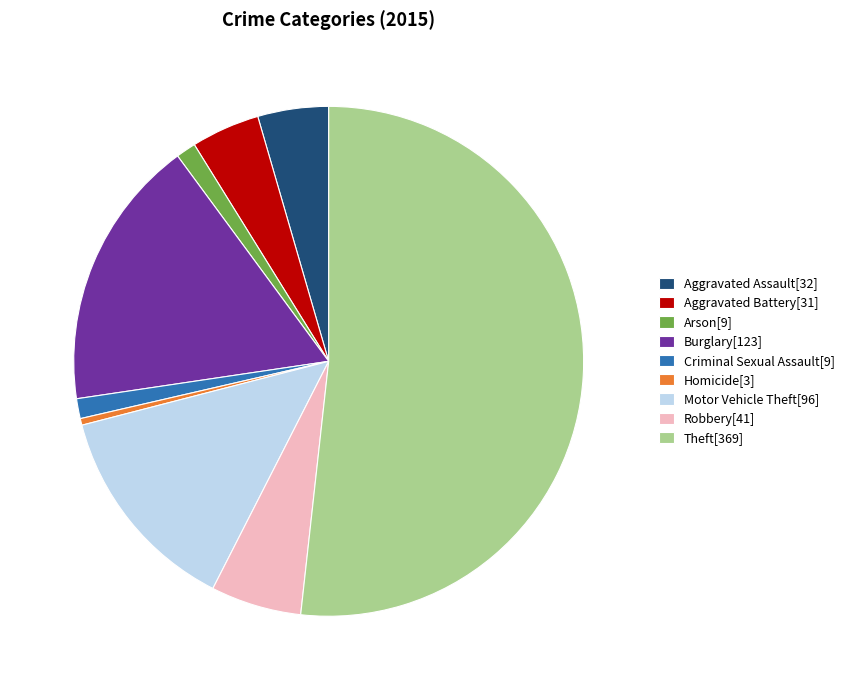

How many slices are in this pie chart?

9